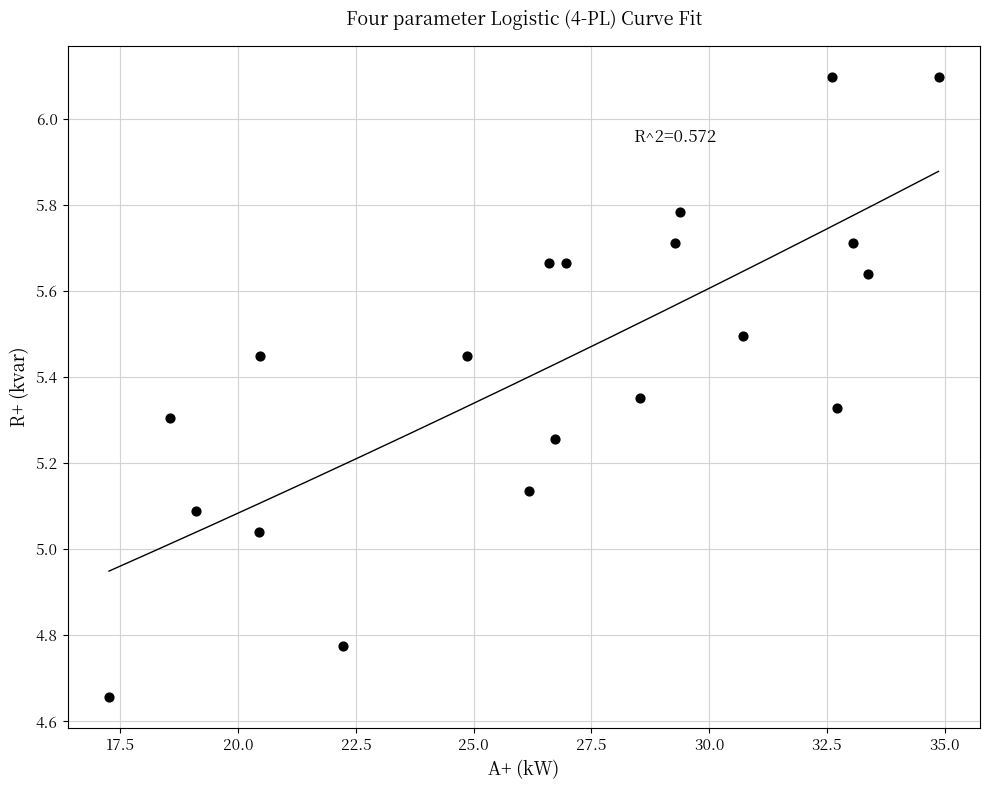

What is the range of Y values (max minus min)?

1.4